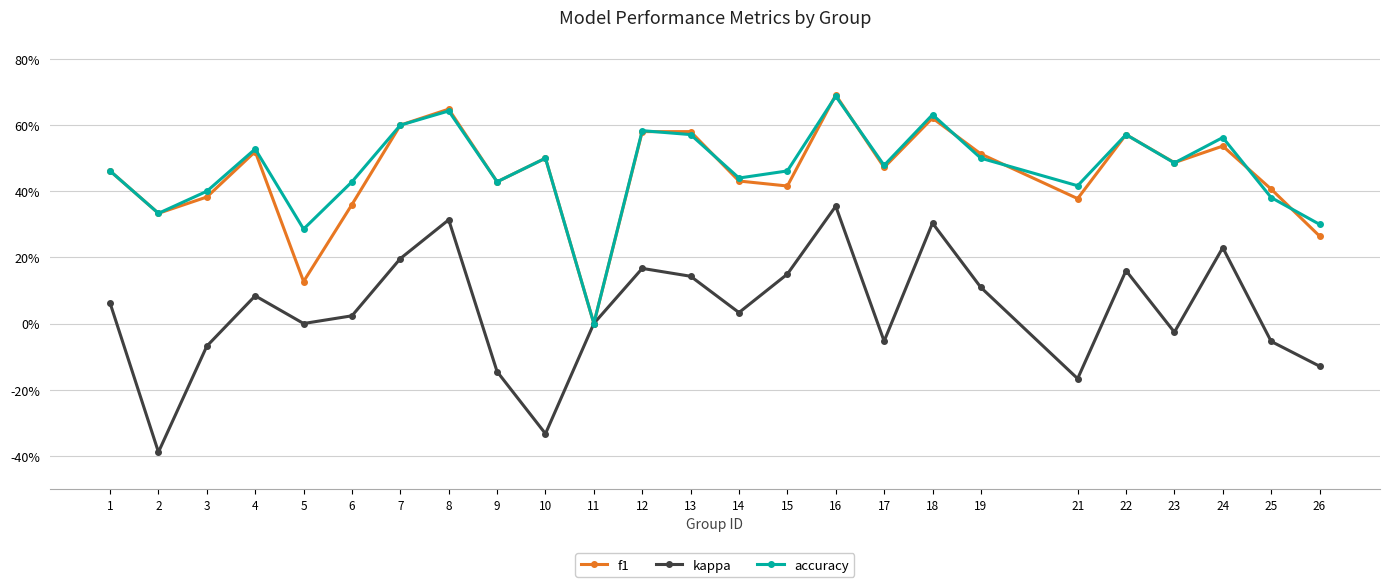

What are all the series names shown in the legend?

f1, kappa, accuracy